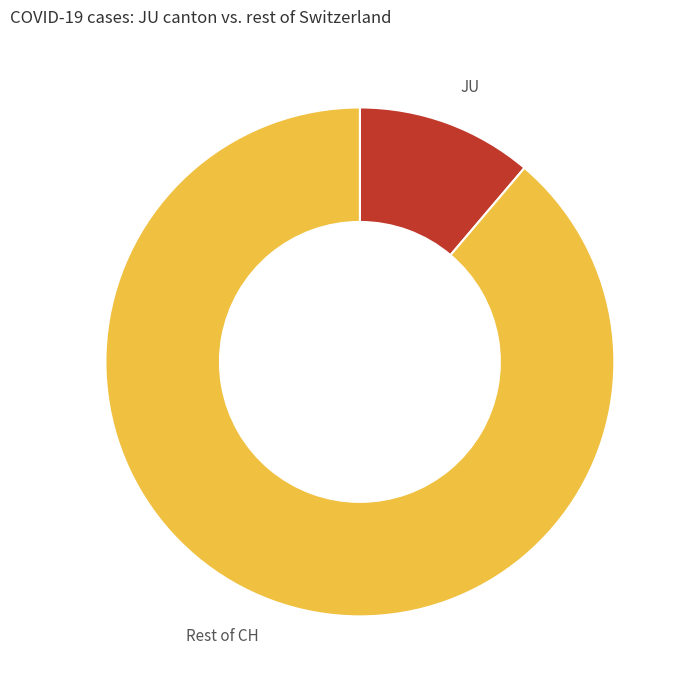

Is there any slice that represents more than half of the pie?

Yes